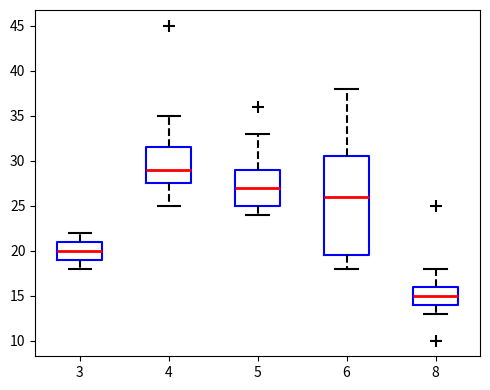

Comparing the boxes themselves (not the whiskers), which one is the tallest?

6